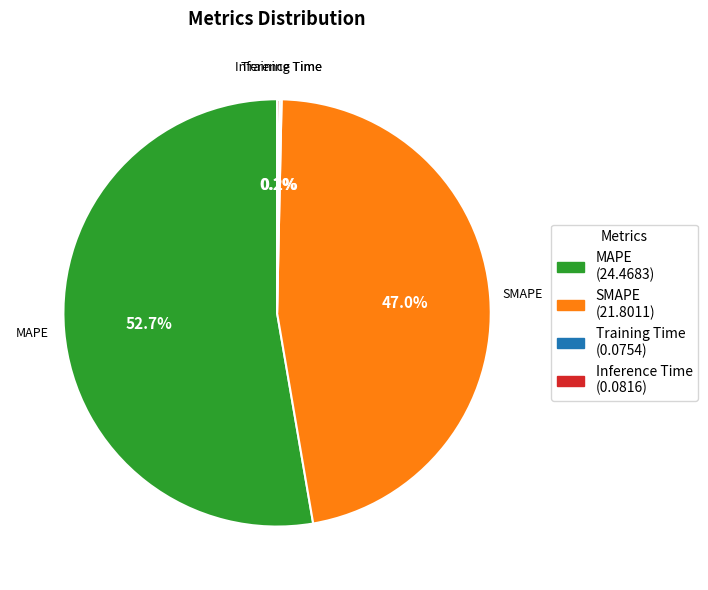

Does any single category account for the majority?

Yes